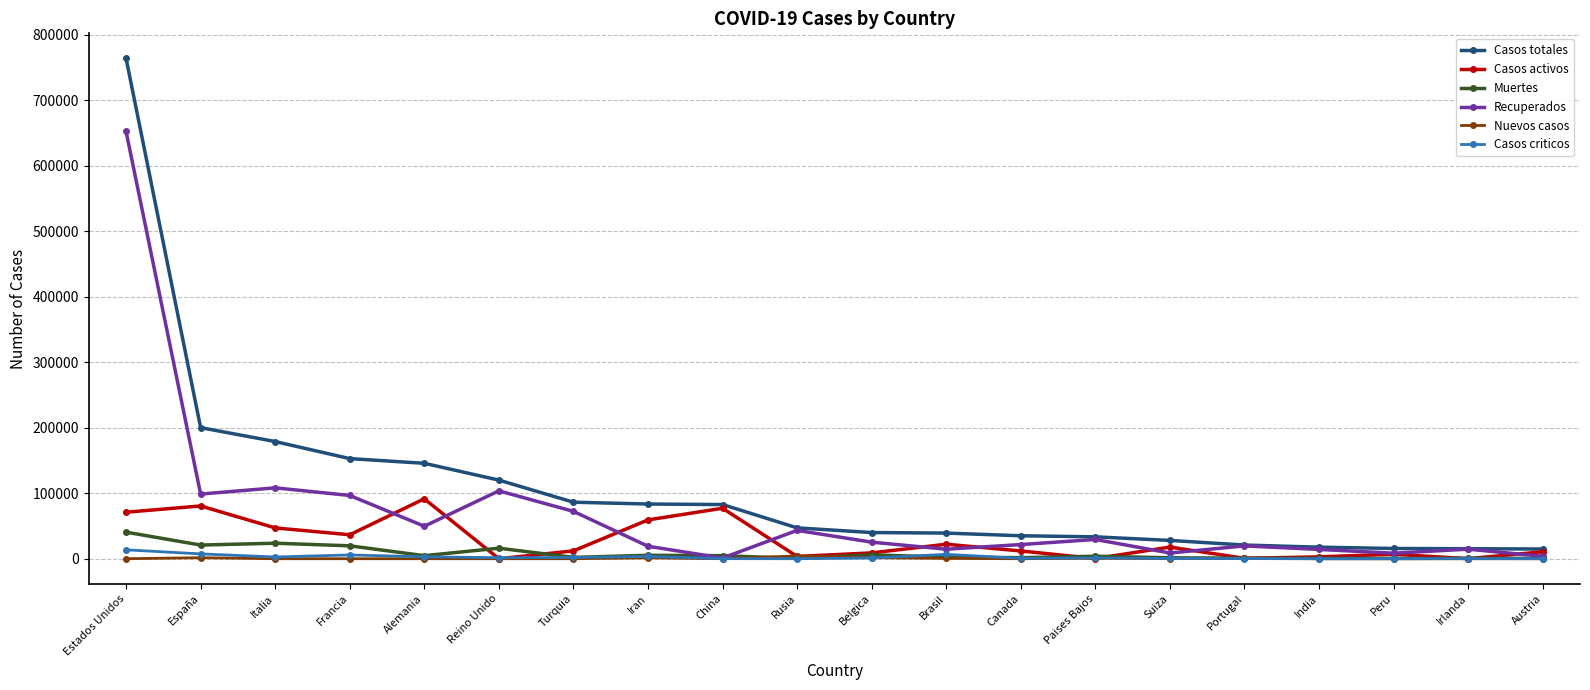

True or false: Recuperados has more than 0 interior local peaks.

True